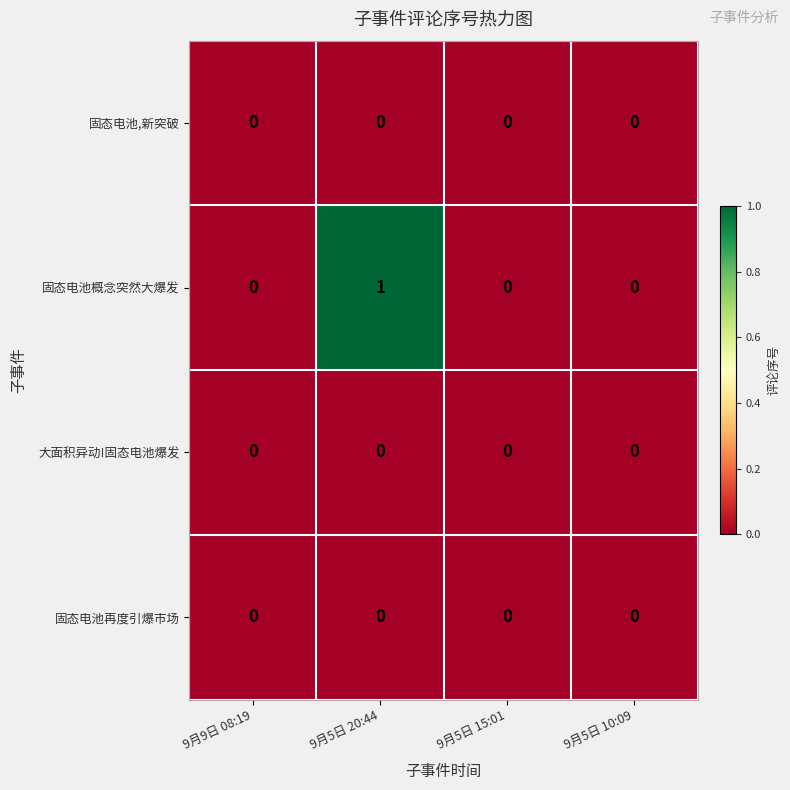

Which series has the largest total across all categories?

固态电池概念突然大爆发